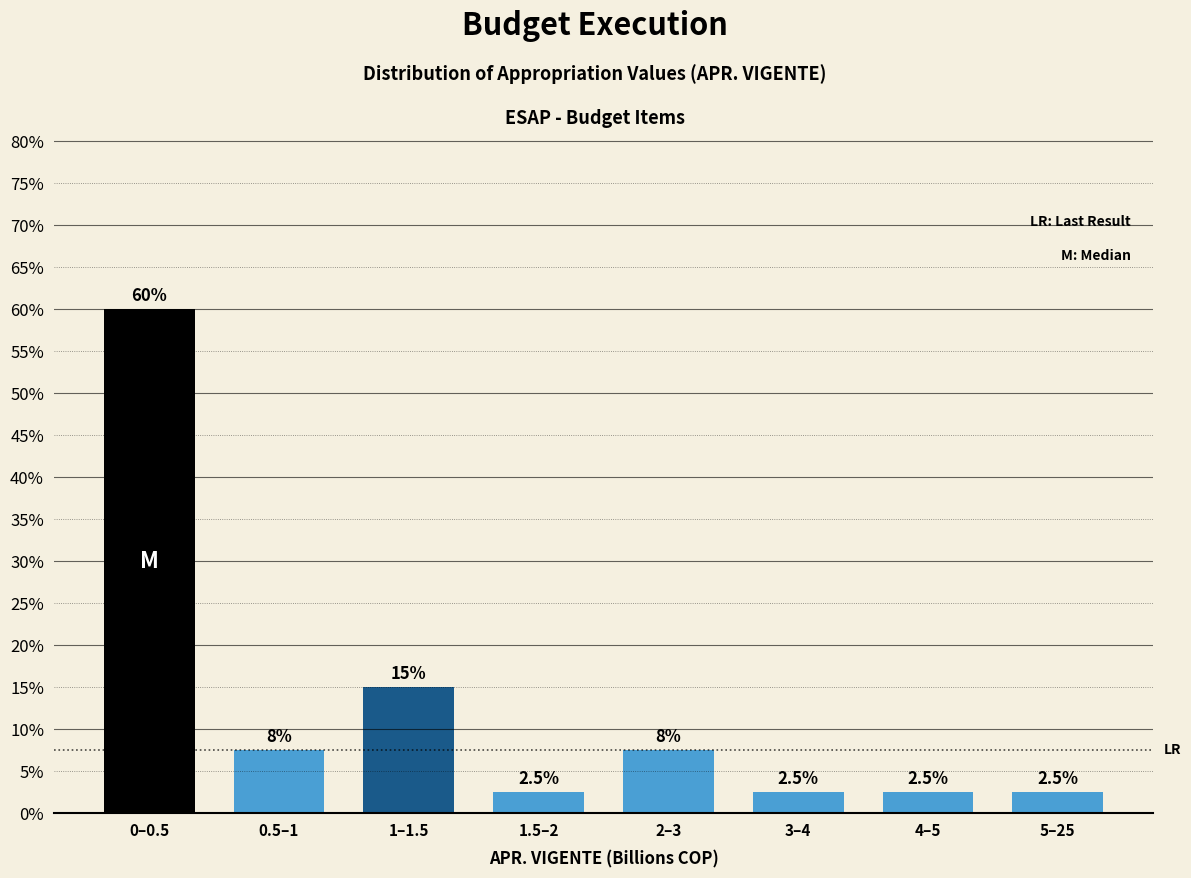

Reading left to right, extract all data points from this chart.

60.0	7.5	15.0	2.5	7.5	2.5	2.5	2.5